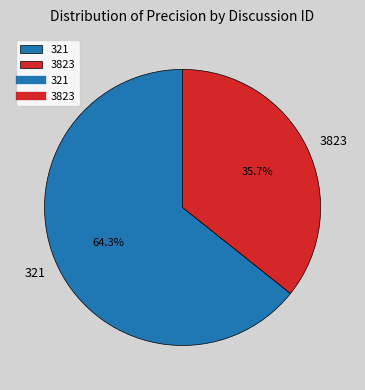

Count the number of slices in the pie.

2